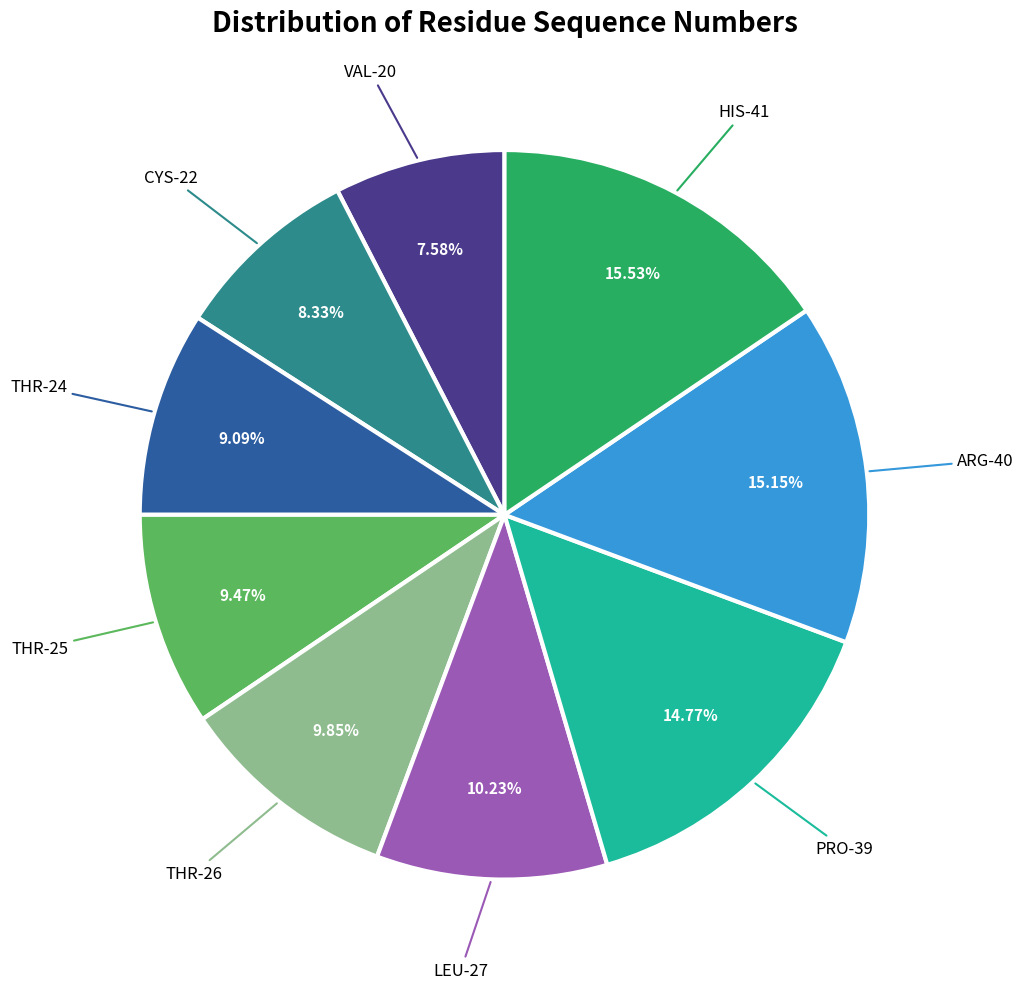

Does any single category account for the majority?

No